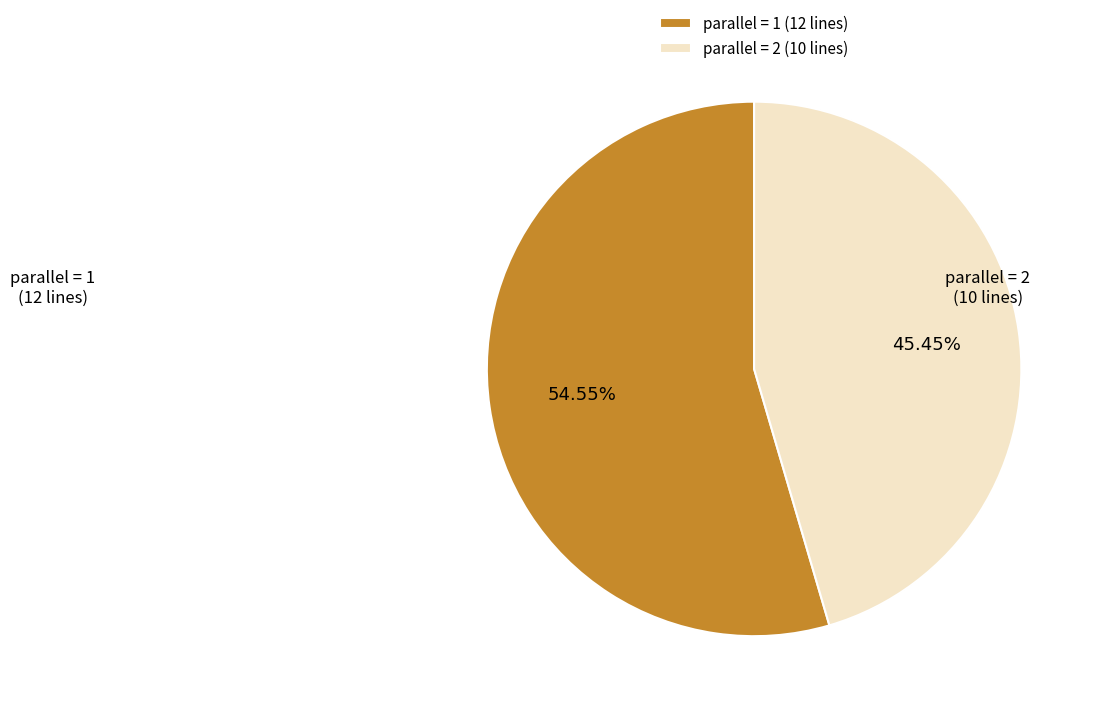

What is the majority slice?

parallel = 1 (12 lines)